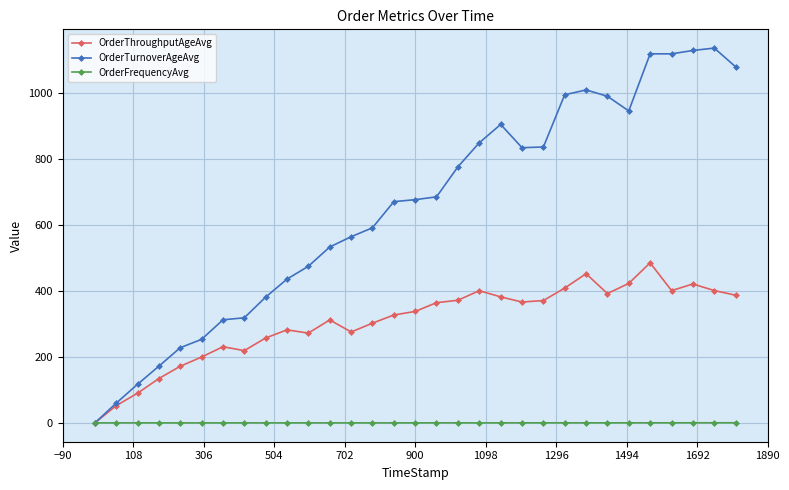

What is the maximum value shown in the chart?

1135.4